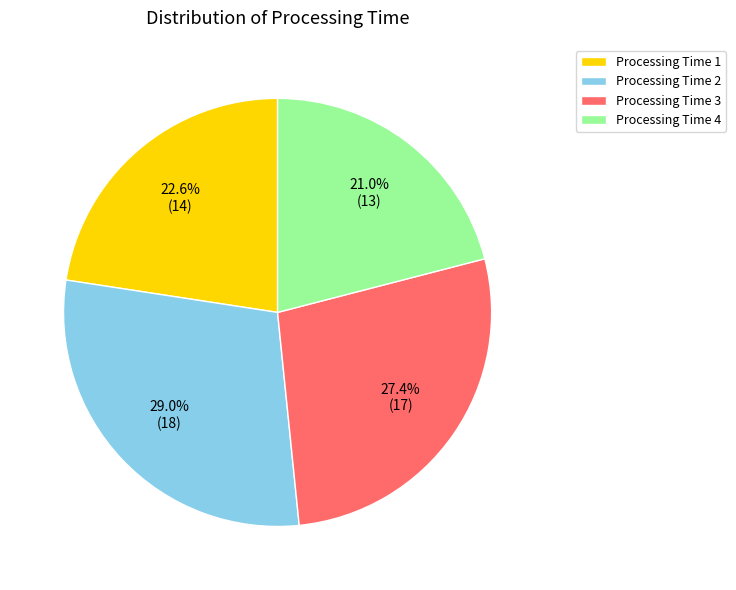

Does any single category account for the majority?

No